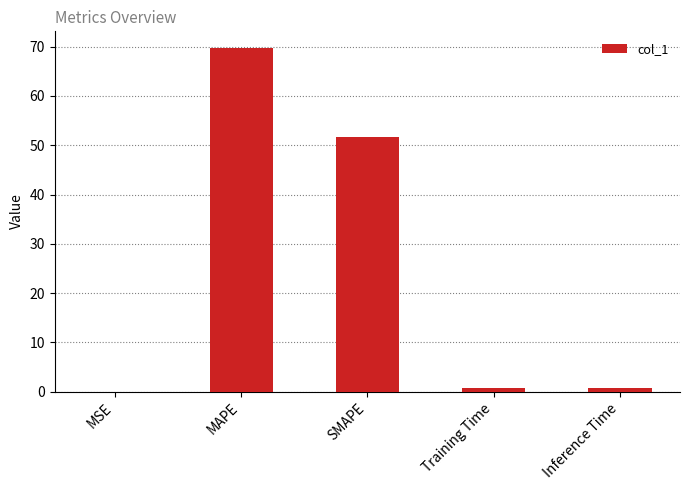

Between SMAPE and Training Time, which is larger?

SMAPE